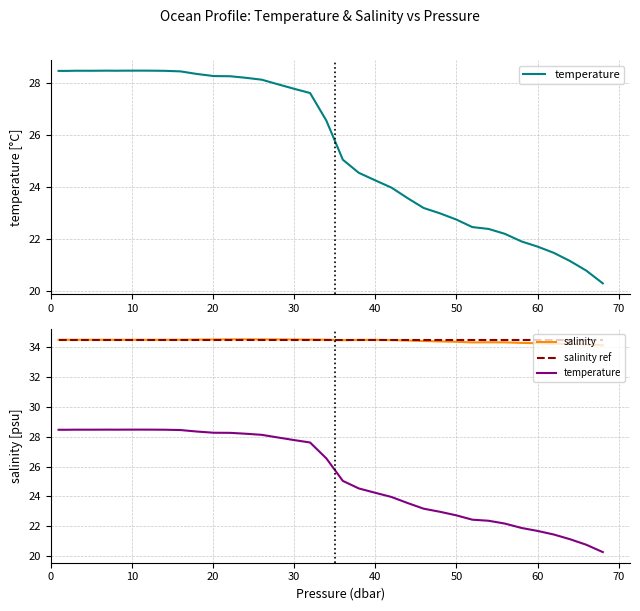

Does the chart have visible grid lines?

Yes